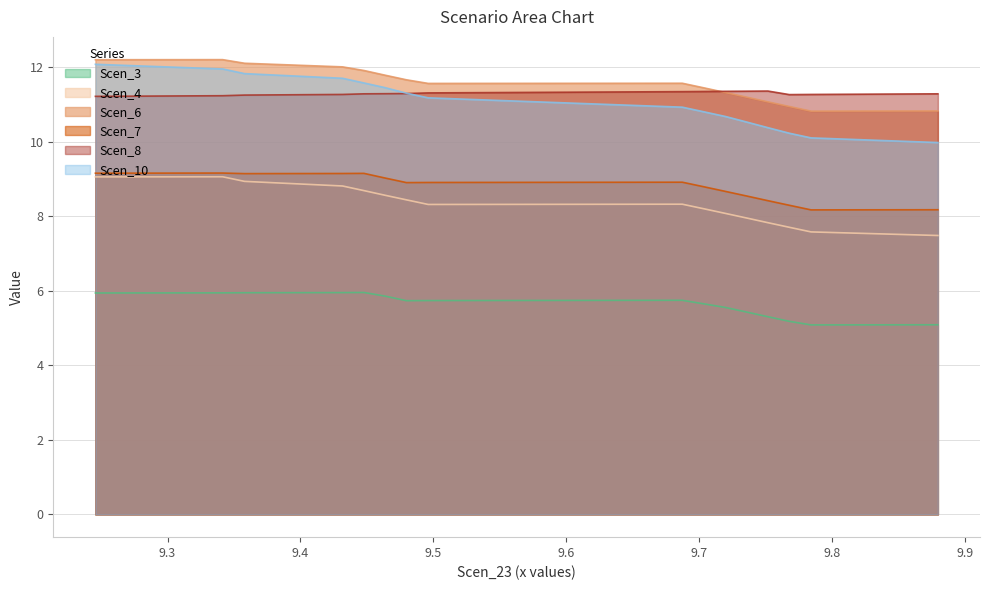

The value of Scen_10 at 9.245699952503271 is 12.1. True or false?

True